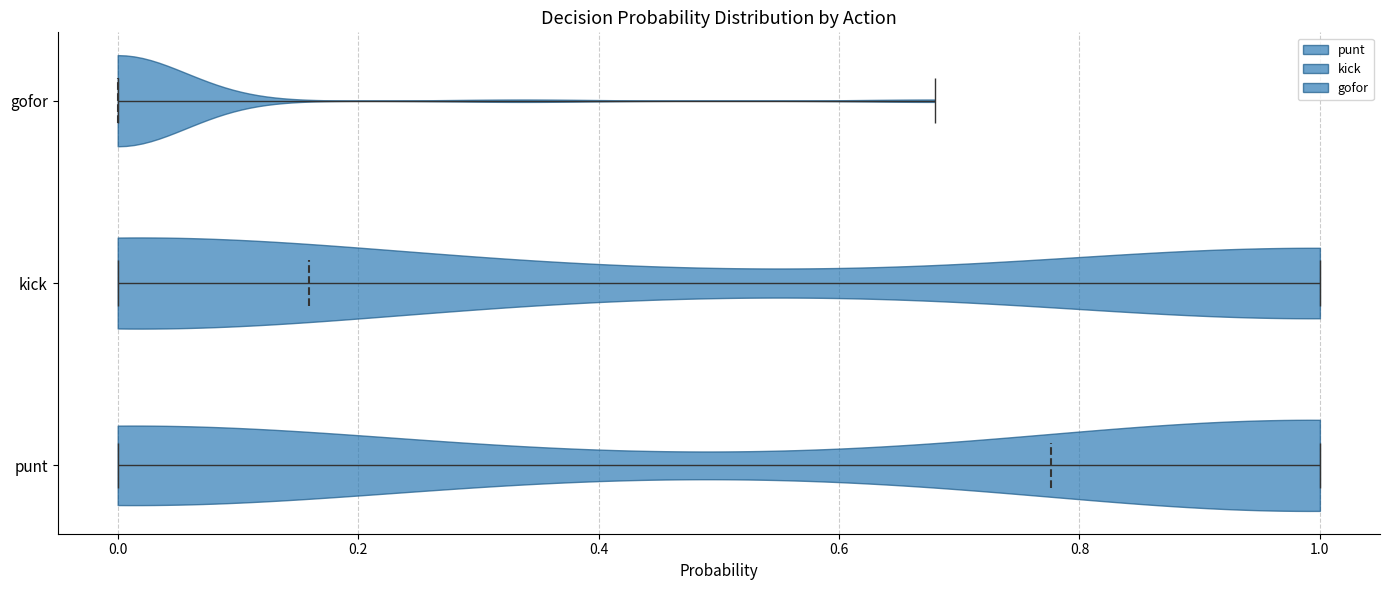

Reading bottom to top, read every violin against the x-axis: where its median line is, and the lowest and highest points it reaches. The values are not printed on the chart, so give them approximately, as read against the axis.

punt: median line 0.78, lowest point 0.00, highest point 1.00
kick: median line 0.16, lowest point 0.00, highest point 1.00
gofor: median line 0.00, lowest point 0.00, highest point 0.68